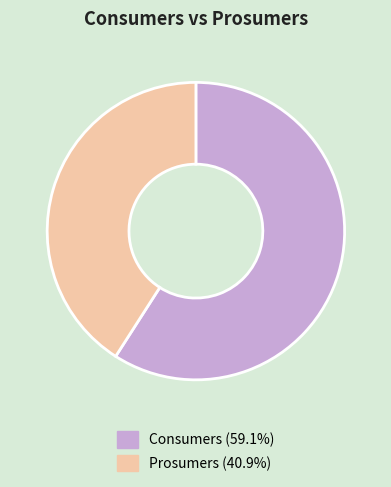

What is the smallest slice in the pie chart?

Prosumers